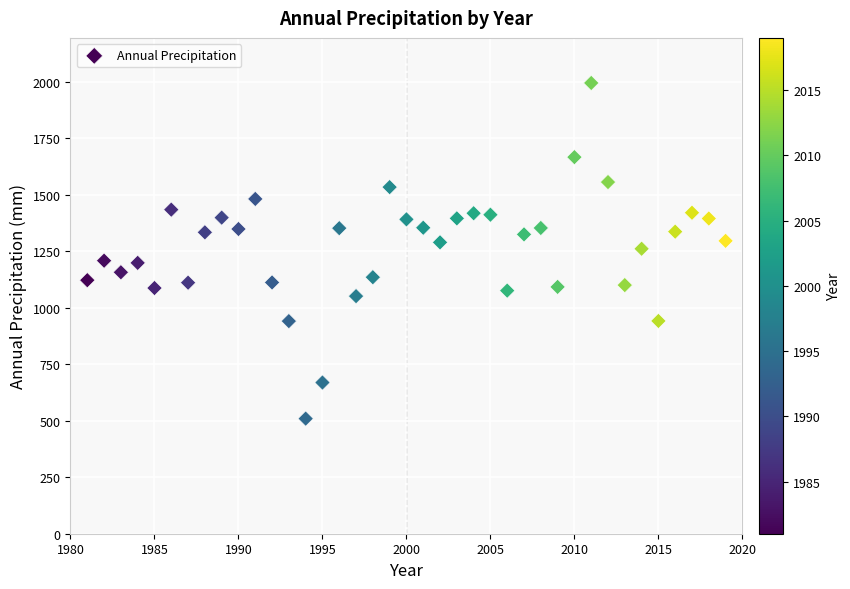

What is the range of X values (max minus min)?

38.0